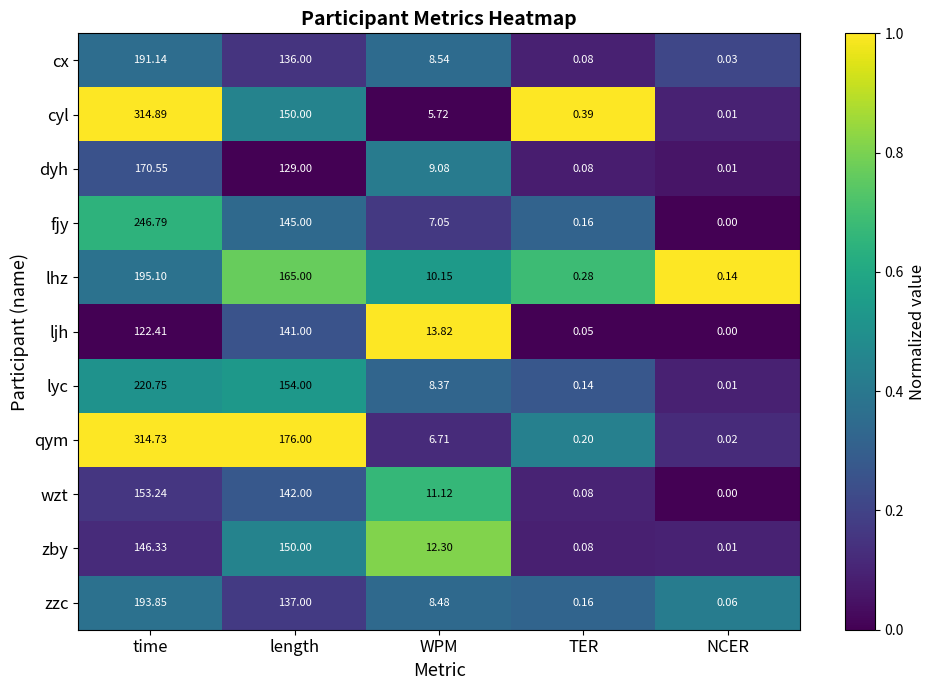

What is the greatest value displayed?

314.9